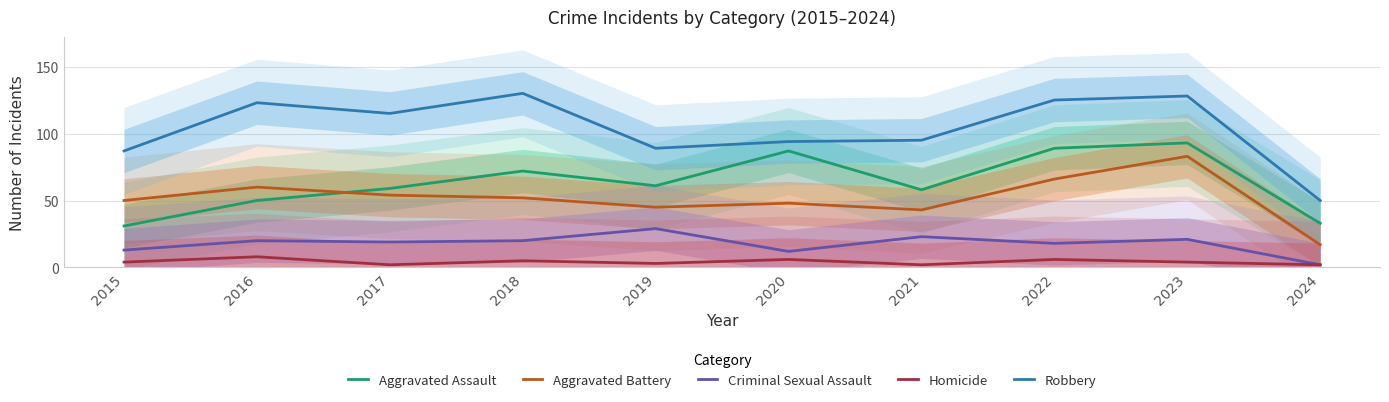

What is the value of the Homicide point at the 1st from the left?

4